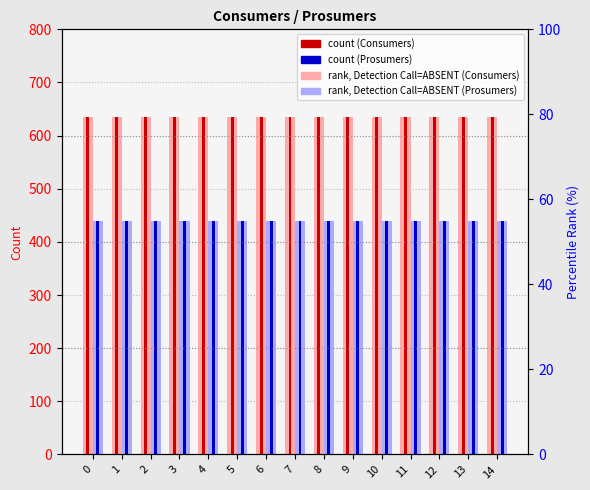

Count the number of categories in the chart.

15